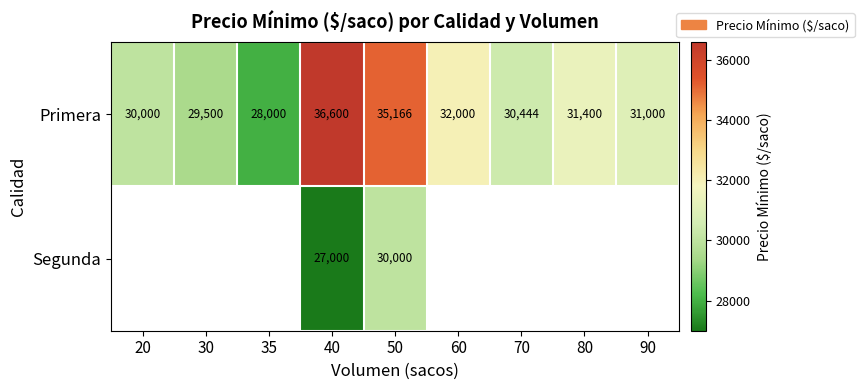

At which label does Primera reach its minimum?

35